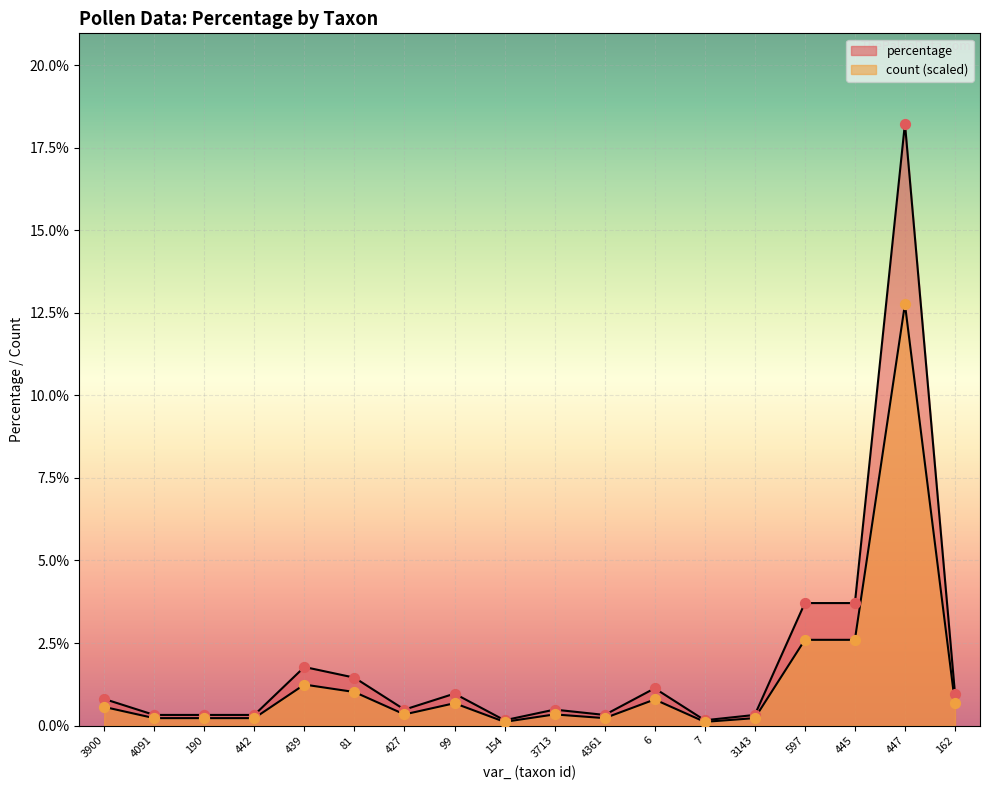

What are all the series names shown in the legend?

percentage, count